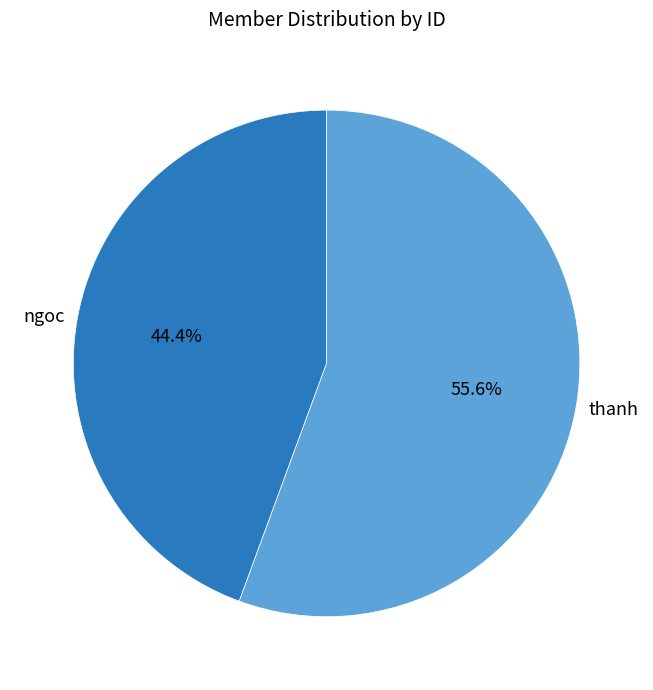

Count the number of slices in the pie.

2